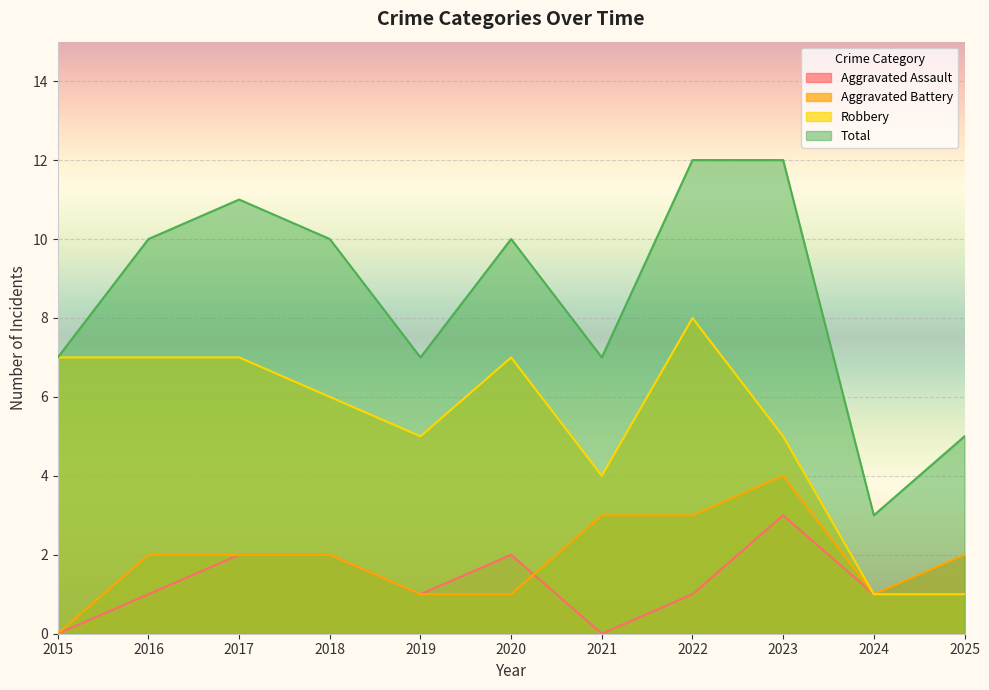

True or false: Aggravated Assault and Robbery cross at least once.

False